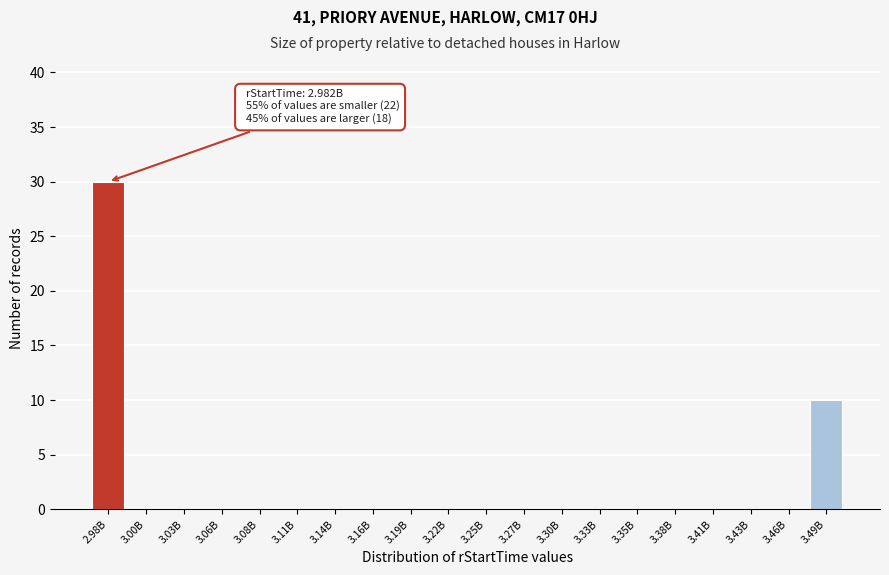

Reading left to right, what are all the values shown in this chart?

2.98B=30	3.00B=0	3.03B=0	3.06B=0	3.08B=0	3.11B=0	3.14B=0	3.16B=0	3.19B=0	3.22B=0	3.25B=0	3.27B=0	3.30B=0	3.33B=0	3.35B=0	3.38B=0	3.41B=0	3.43B=0	3.46B=0	3.49B=10